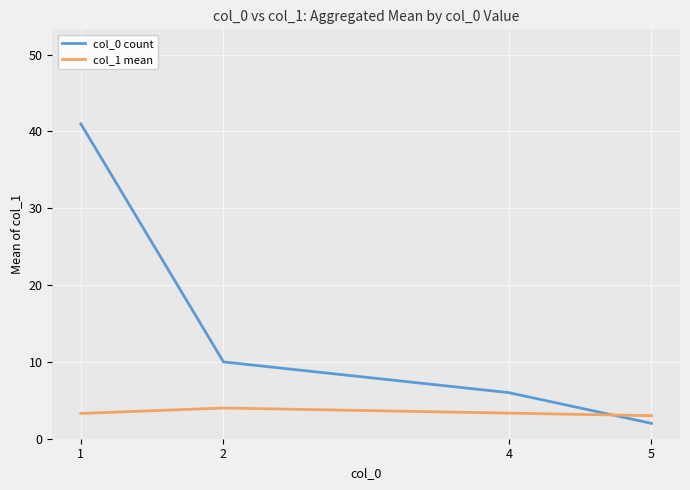

Reading left to right, extract all data points from this chart.

col_0 count: 41.0	10.0	6.0	2.0
col_1 mean: 3.3	4.0	3.3	3.0